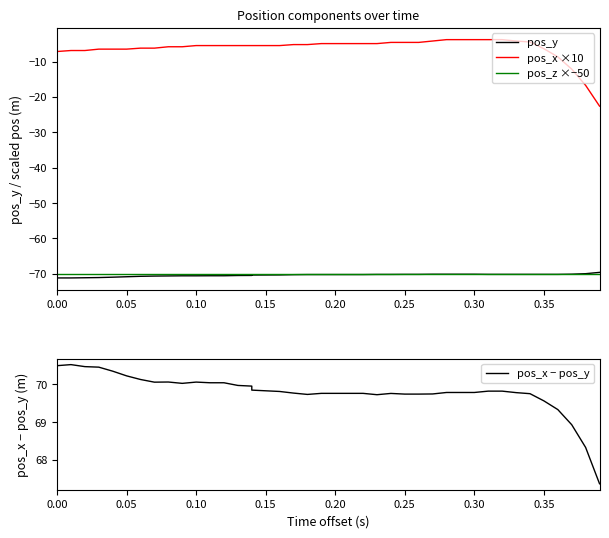

What is the smallest value displayed?

-71.2